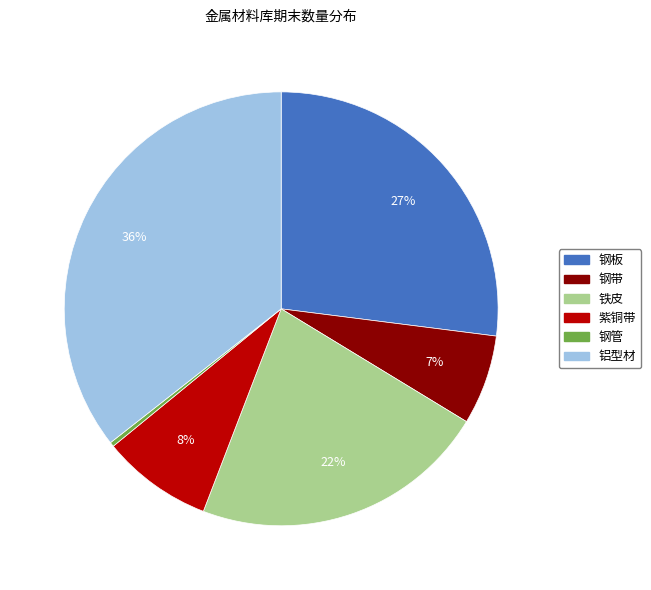

Count the number of slices in the pie.

6